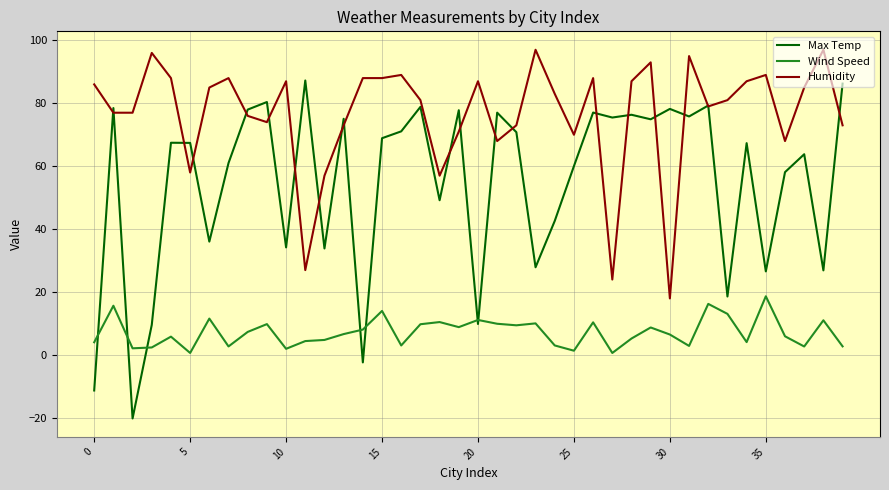

True or false: Wind Speed and Humidity intersect in this chart.

False